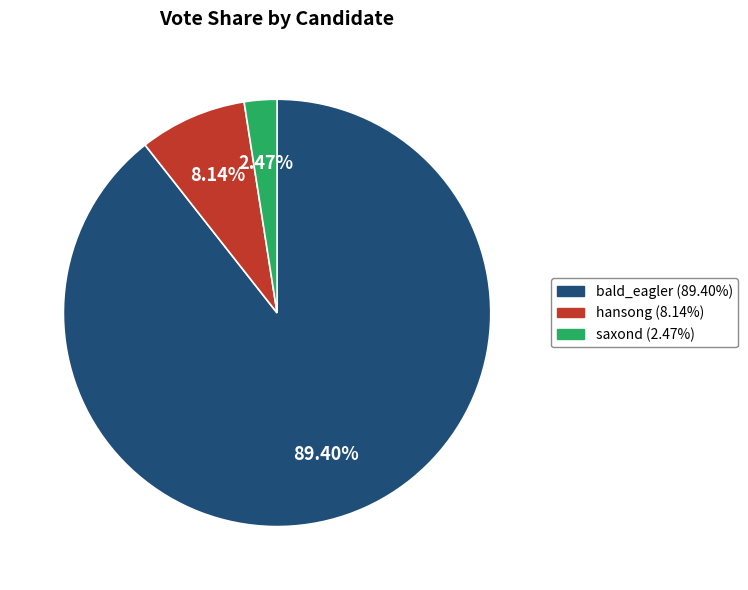

To the nearest percent, what percentage of the pie is saxond?

2%